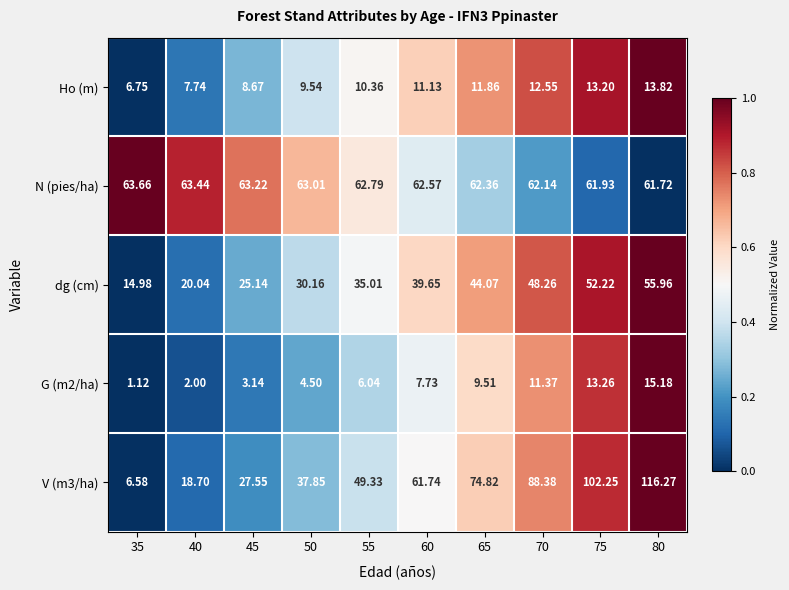

Is the value of G (m2/ha) at 60 greater than the value of dg (cm) at 80?

No